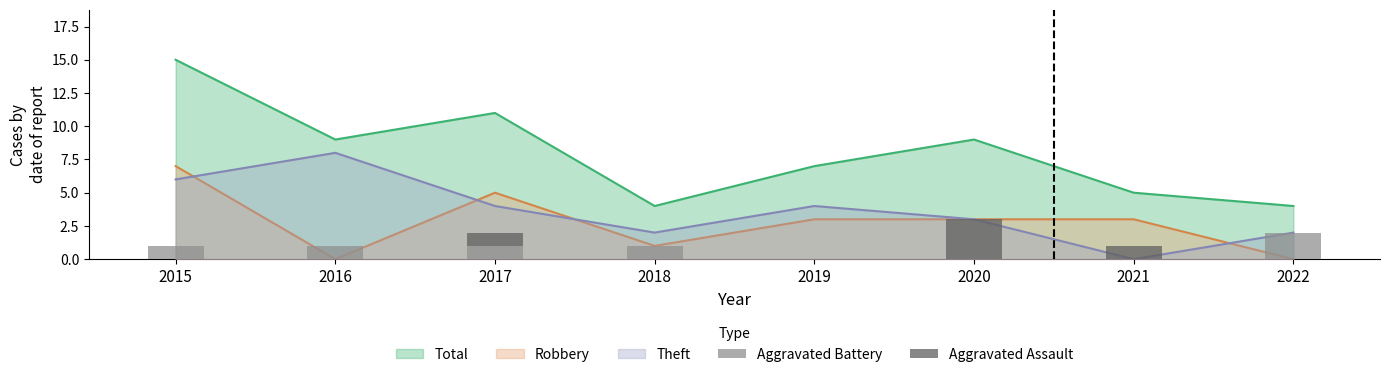

What is the highest value of the Aggravated Battery series?

2